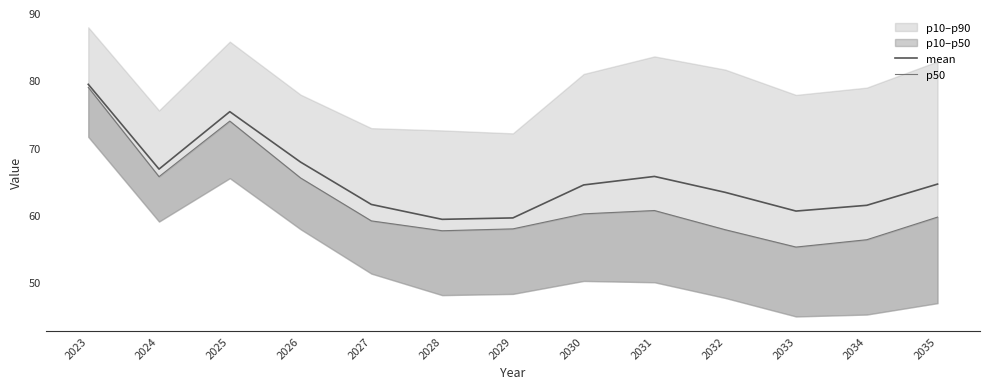

Is it true that mean equals 63.4 at 2032?

True